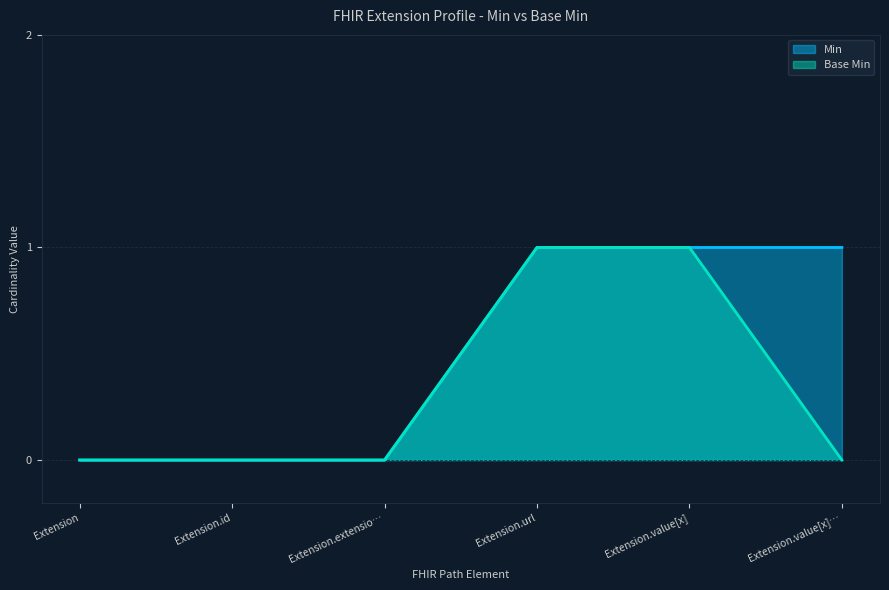

Between Extension.url and Extension.value[x]…, which series saw the biggest shift?

Base Min